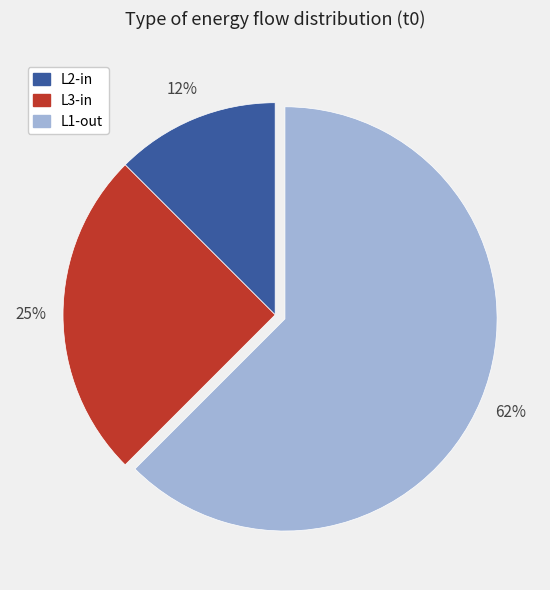

Is there a majority slice in this chart?

Yes